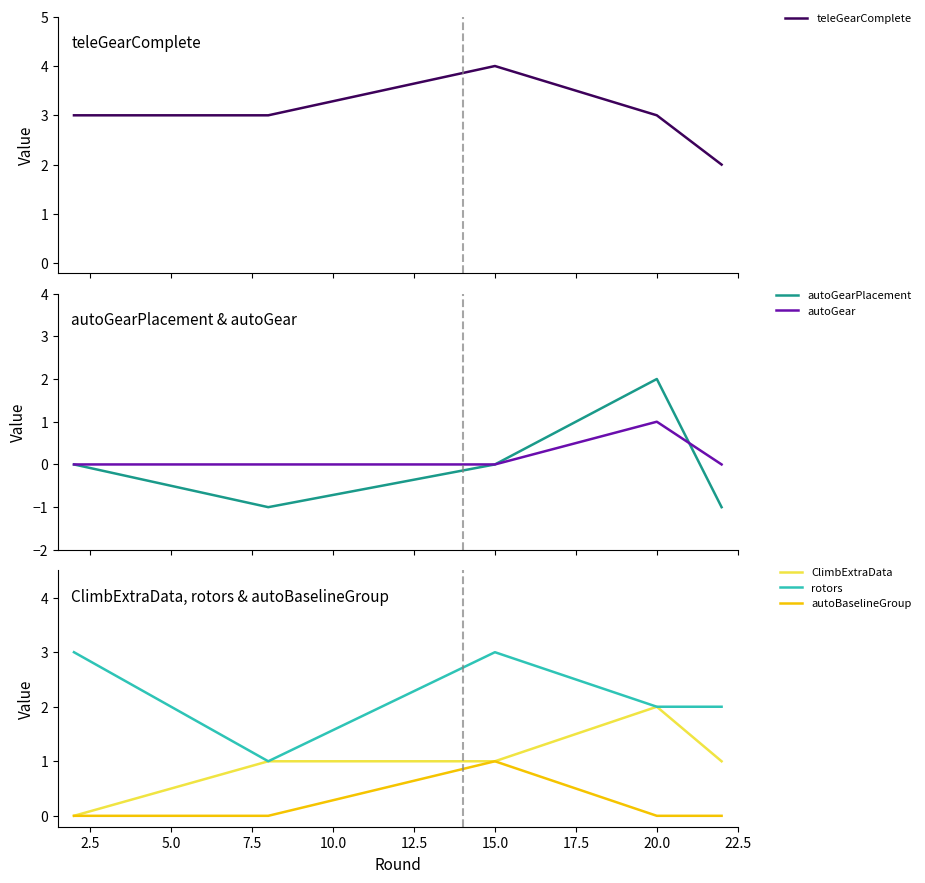

What is the maximum value for teleGearComplete?

4